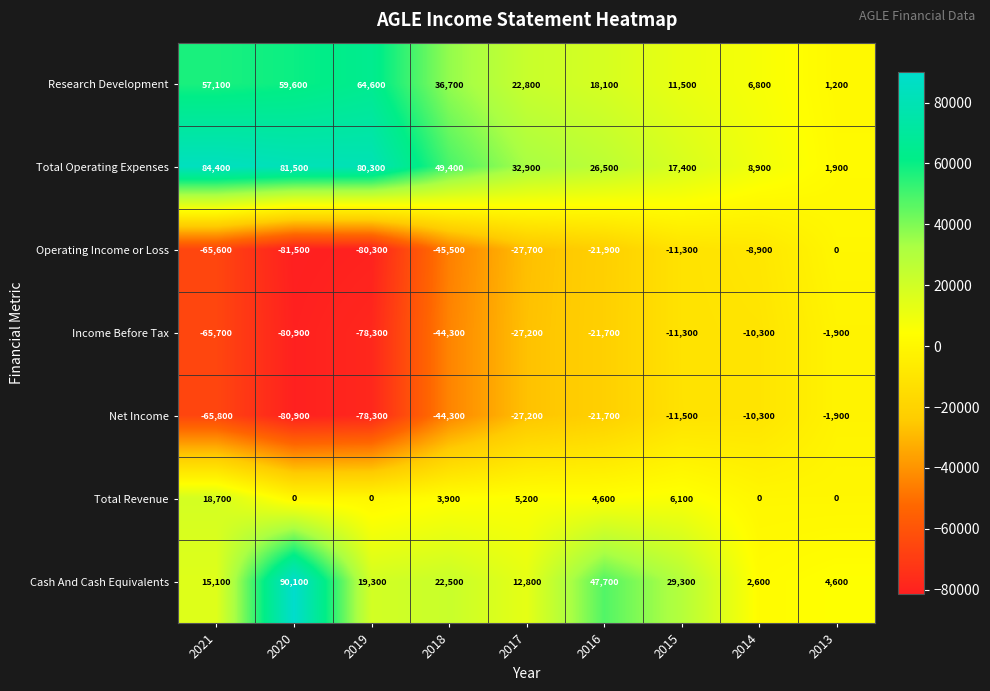

What is the total value across all series at 2013?

3900